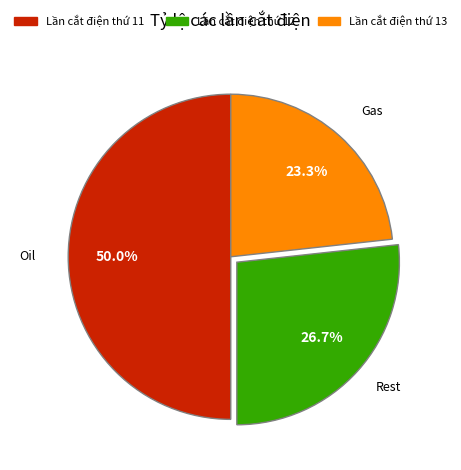

Rank the categories by value from lowest to highest.

Lần cắt điện thứ 13, Lần cắt điện thứ 12, Lần cắt điện thứ 11